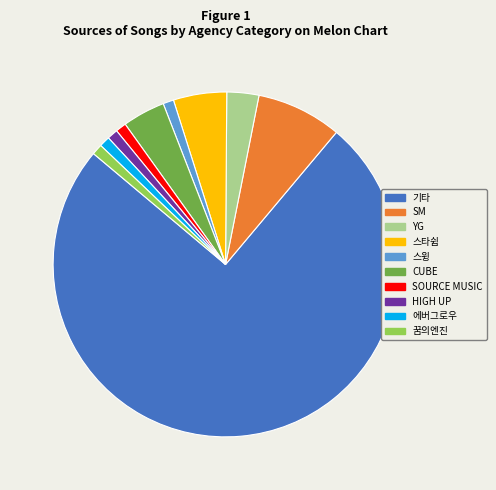

True or false: HIGH UP accounts for 14% of the total.

False